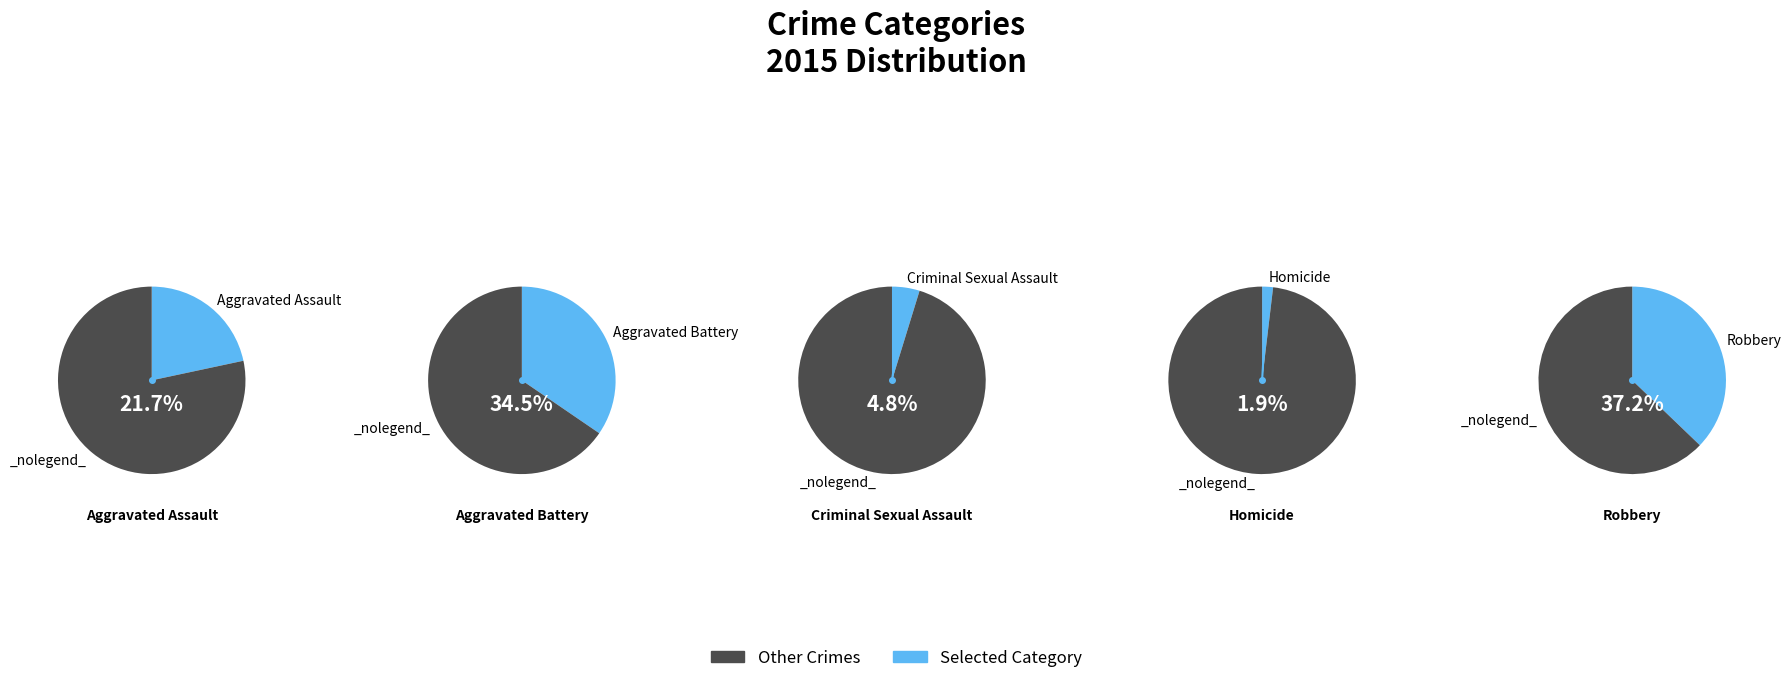

The Robbery slice represents 37% of the pie. True or false?

True